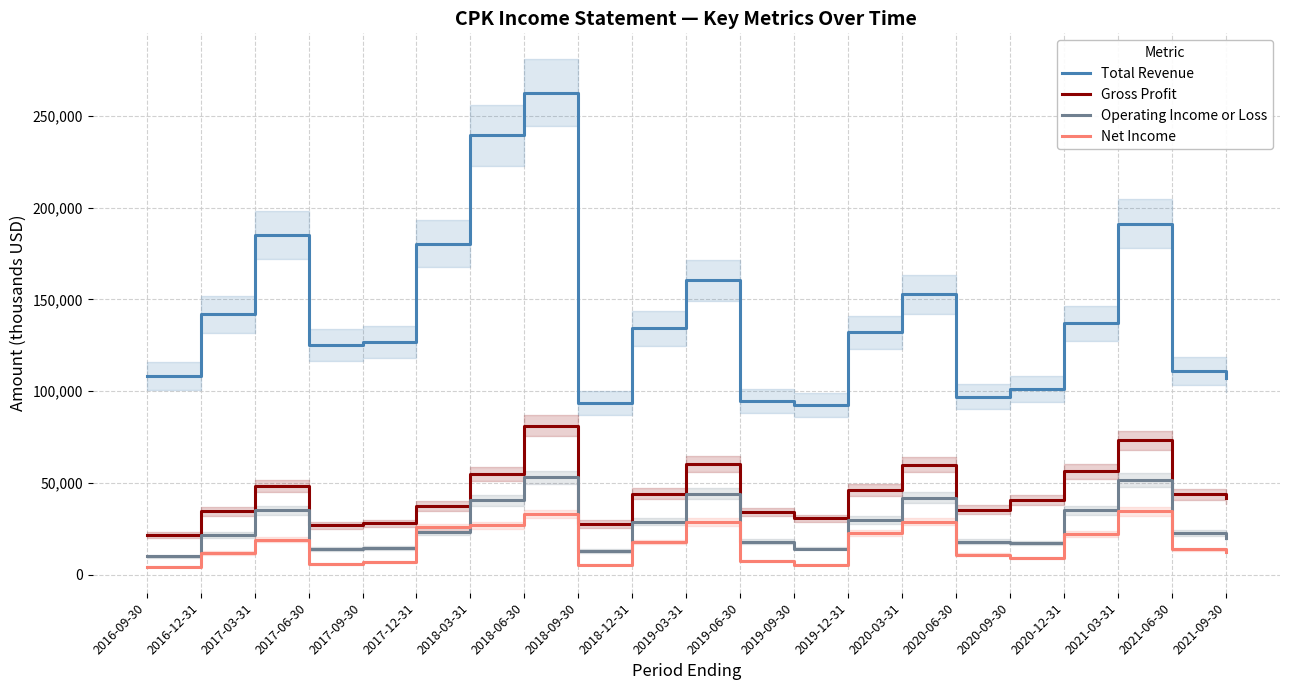

Reading left to right, list all the values displayed in this chart.

Total Revenue: 2016-09-30=108300	2016-12-31=141900	2017-03-31=185200	2017-06-30=125100	2017-09-30=126900	2017-12-31=180400	2018-03-31=239400	2018-06-30=262700	2018-09-30=93400	2018-12-31=134200	2019-03-31=160500	2019-06-30=94500	2019-09-30=92600	2019-12-31=132000	2020-03-31=152700	2020-06-30=97100	2020-09-30=101400	2020-12-31=137000	2021-03-31=191200	2021-06-30=111100	2021-09-30=107300
Gross Profit: 2016-09-30=21800	2016-12-31=34500	2017-03-31=48500	2017-06-30=27000	2017-09-30=28000	2017-12-31=37500	2018-03-31=55000	2018-06-30=81300	2018-09-30=27700	2018-12-31=44200	2019-03-31=60500	2019-06-30=34200	2019-09-30=30700	2019-12-31=46200	2020-03-31=60000	2020-06-30=35400	2020-09-30=40800	2020-12-31=56400	2021-03-31=73400	2021-06-30=43800	2021-09-30=41600
Operating Income or Loss: 2016-09-30=10100	2016-12-31=21800	2017-03-31=35100	2017-06-30=14100	2017-09-30=14600	2017-12-31=23600	2018-03-31=40500	2018-06-30=53100	2018-09-30=12900	2018-12-31=28900	2019-03-31=44200	2019-06-30=18100	2019-09-30=14300	2019-12-31=29700	2020-03-31=42100	2020-06-30=18000	2020-09-30=17400	2020-12-31=35200	2021-03-31=51600	2021-06-30=22600	2021-09-30=20100
Net Income: 2016-09-30=4400	2016-12-31=11900	2017-03-31=19100	2017-06-30=6000	2017-09-30=6800	2017-12-31=26100	2018-03-31=26900	2018-06-30=33200	2018-09-30=5500	2018-12-31=17800	2019-03-31=28700	2019-06-30=7500	2019-09-30=5600	2019-12-31=22600	2020-03-31=28900	2020-06-30=11000	2020-09-30=9300	2020-12-31=22400	2021-03-31=34500	2021-06-30=13800	2021-09-30=12500